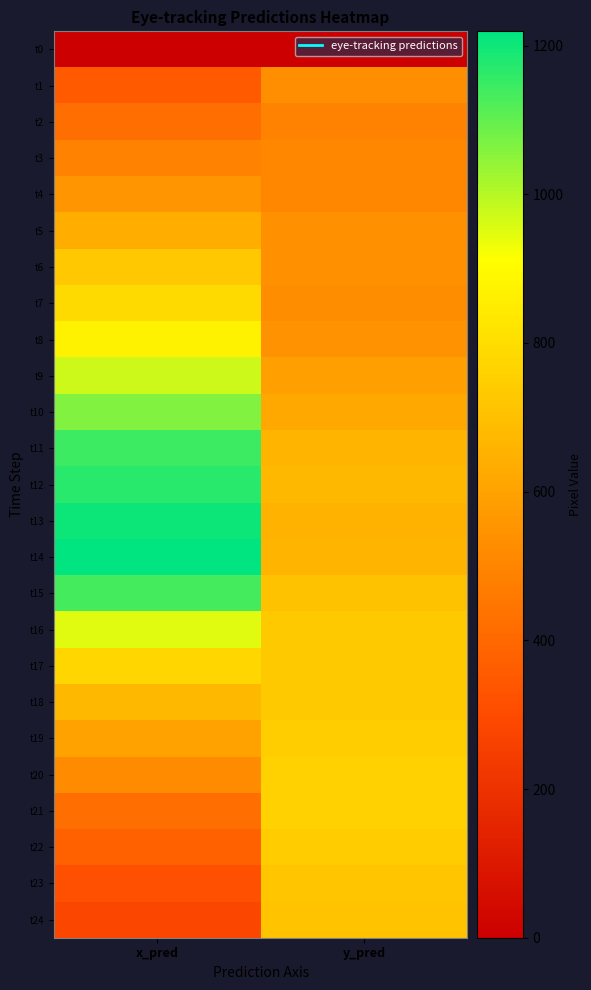

Rank the series by their maximum value, from lowest to highest.

t0, t2, t3, t1, t4, t5, t24, t23, t6, t18, t22, t19, t20, t21, t17, t7, t8, t16, t9, t10, t15, t11, t12, t13, t14